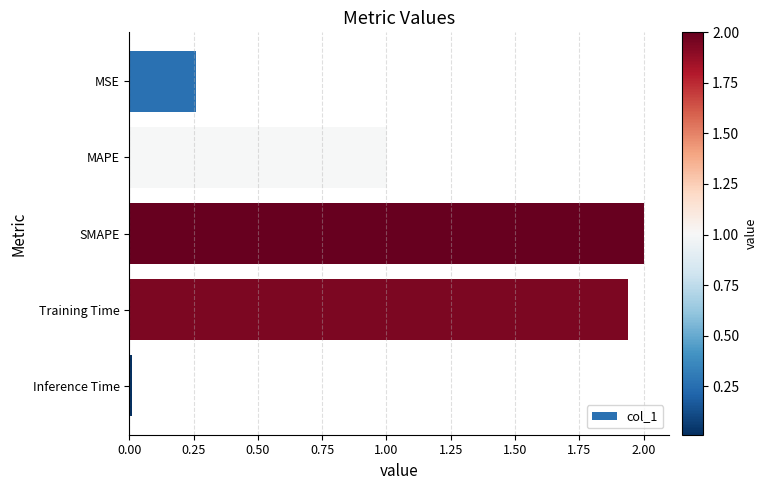

What is the maximum value shown in the chart?

2.0